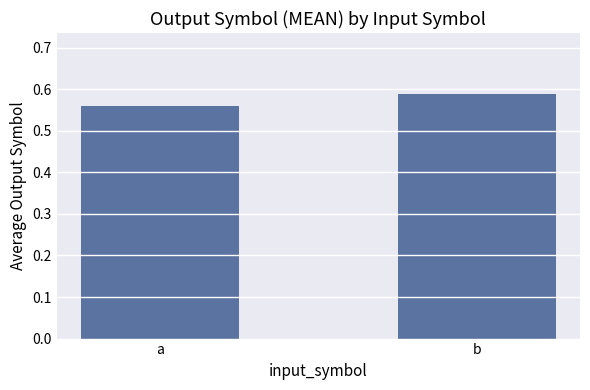

What is the sum of the values at a and b?

1.1